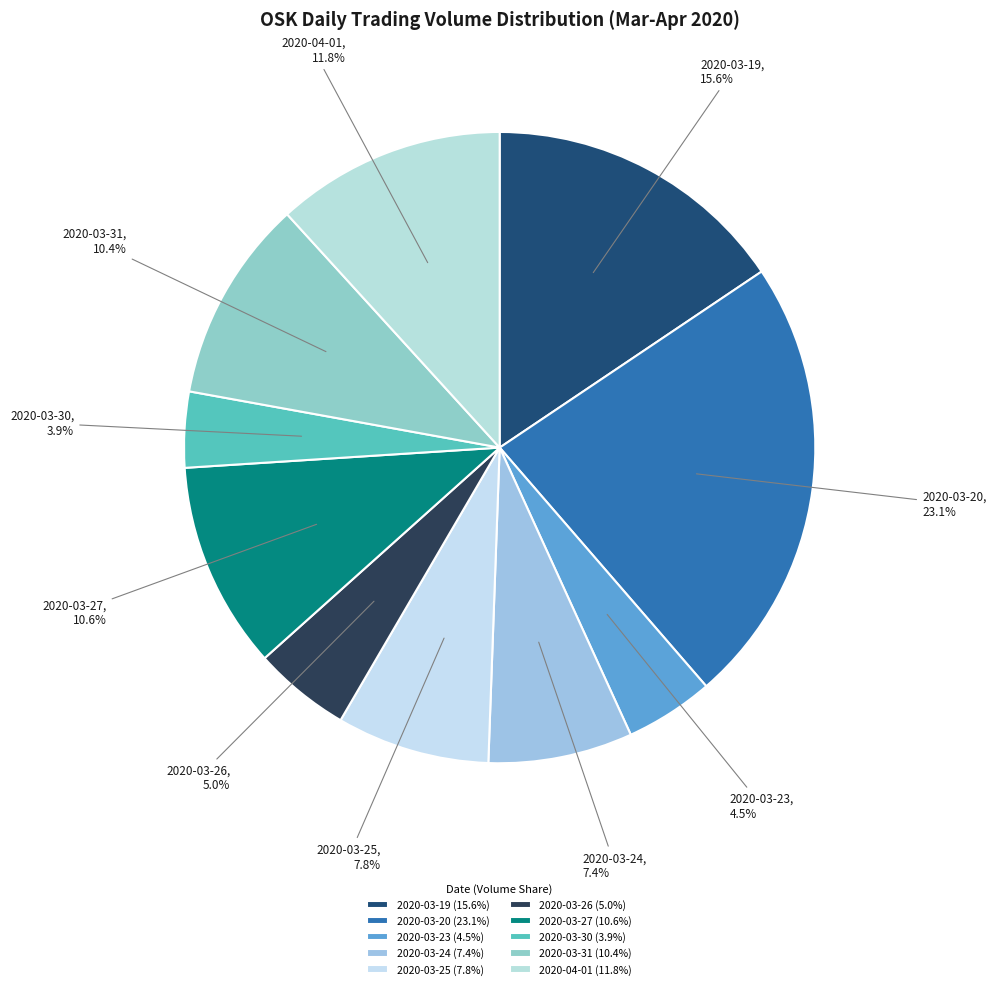

To the nearest percent, what is the difference between the largest and smallest slice percentages?

19%